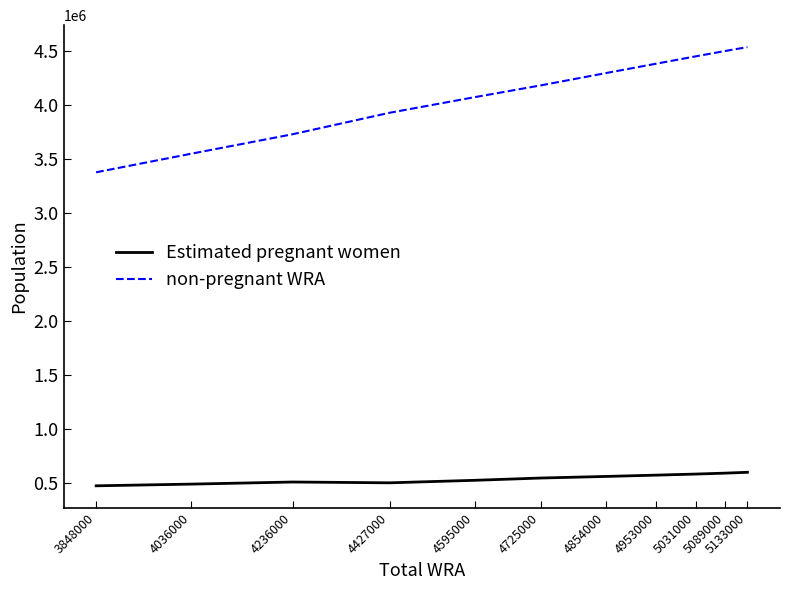

Which series has the largest total across all categories?

non-pregnant WRA